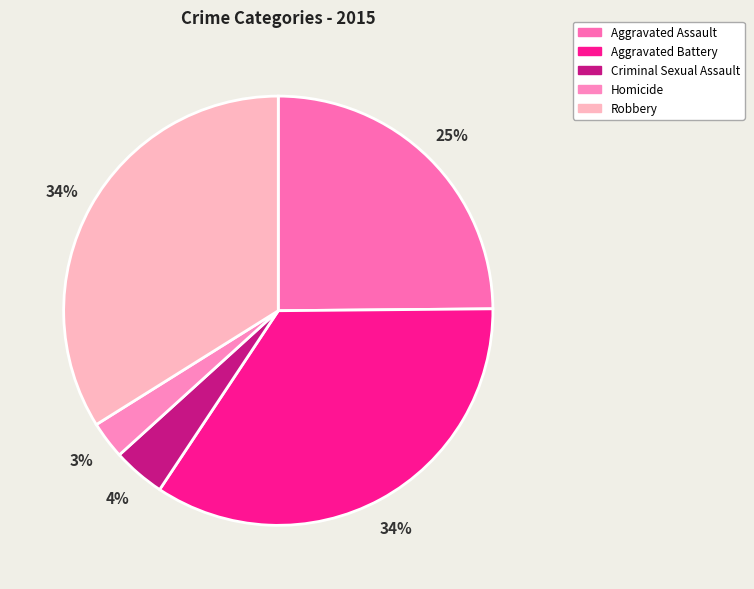

How many slices are in this pie chart?

5